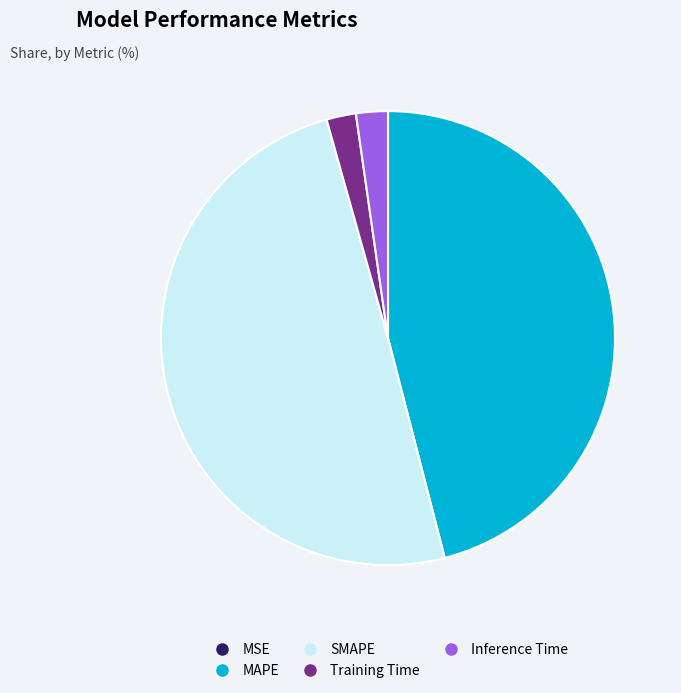

Which category has the biggest portion of the pie?

SMAPE